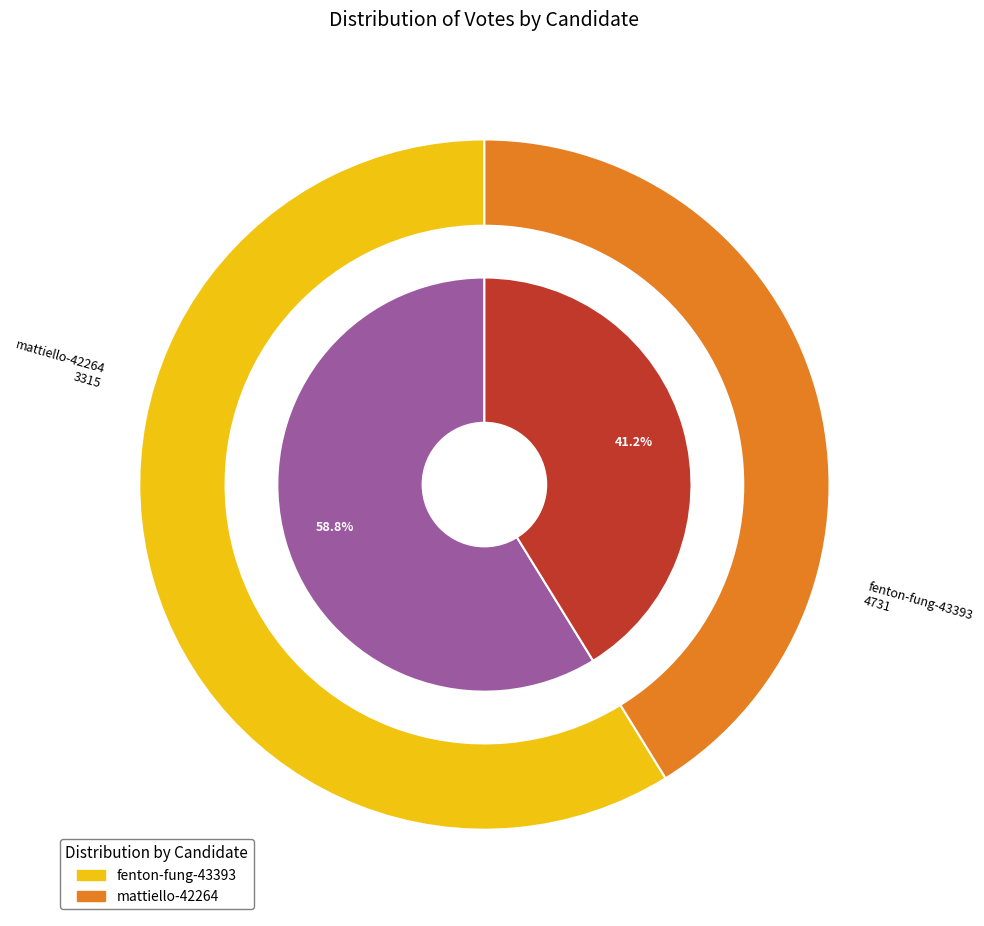

What is the largest slice in the pie chart?

fenton-fung-43393